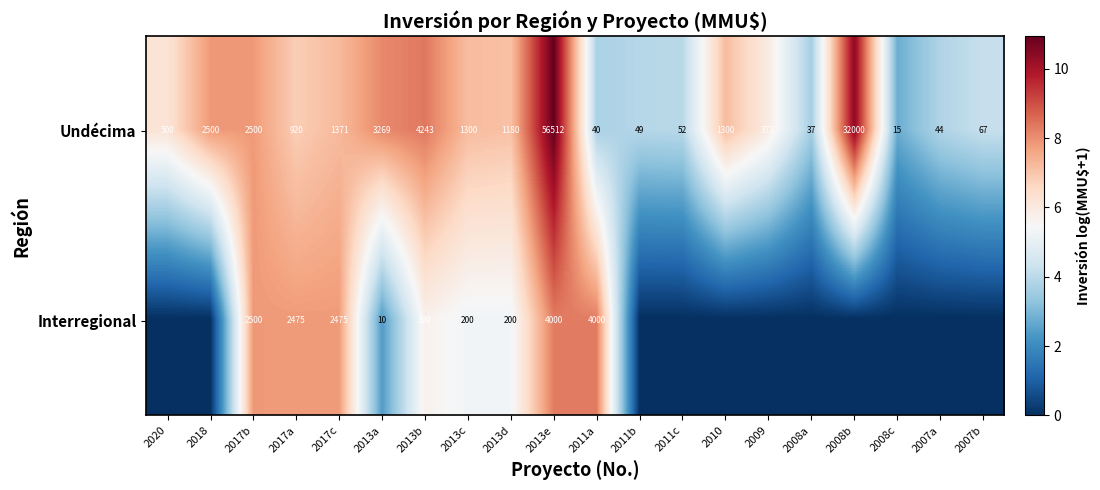

The value of Undécima at 2013c is 2081. True or false?

False